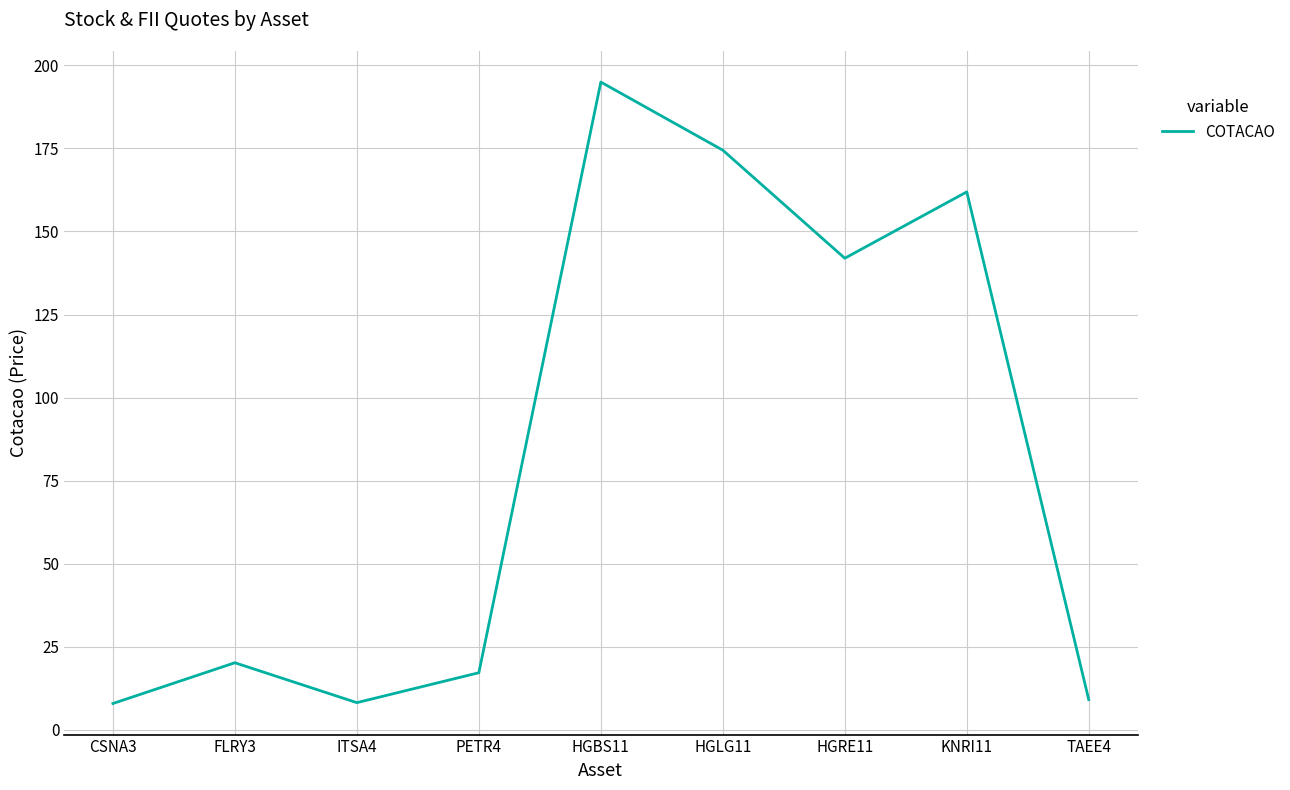

Is it true that the value at HGRE11 is 69.1?

False